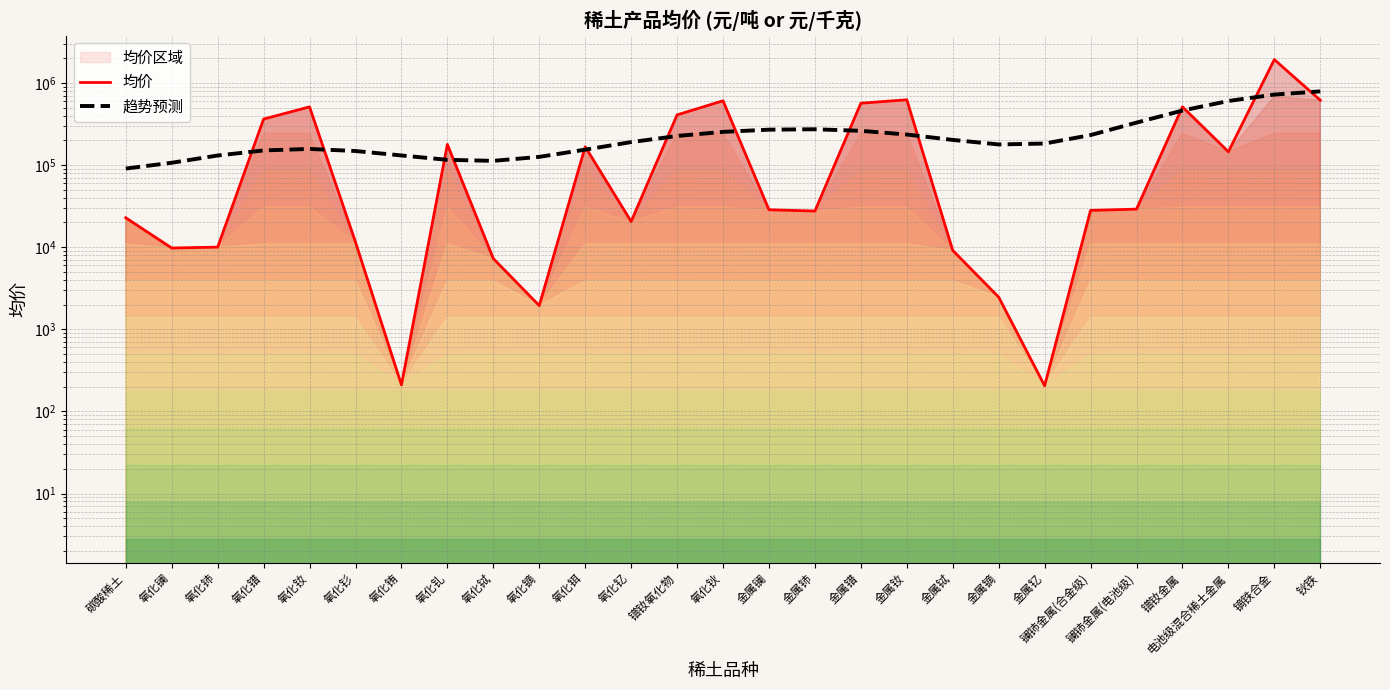

The value of 趋势预测 at 氧化铈 is 223786.2. True or false?

False